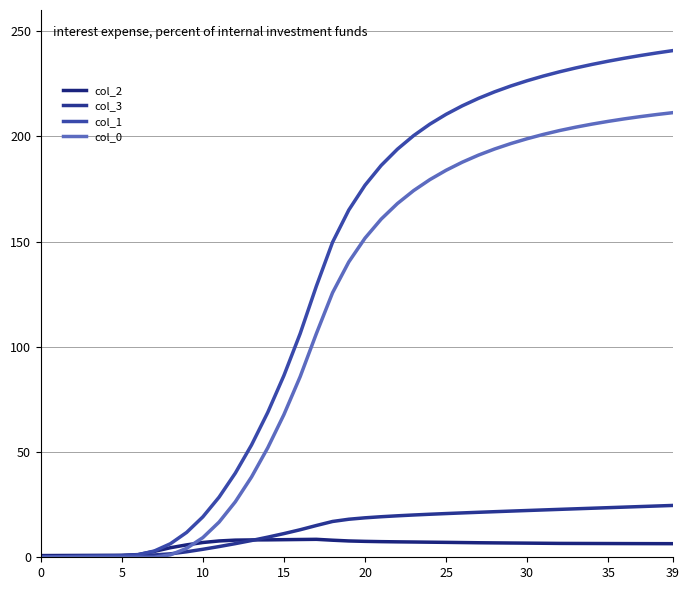

Does the chart display data point markers on the line(s)?

No